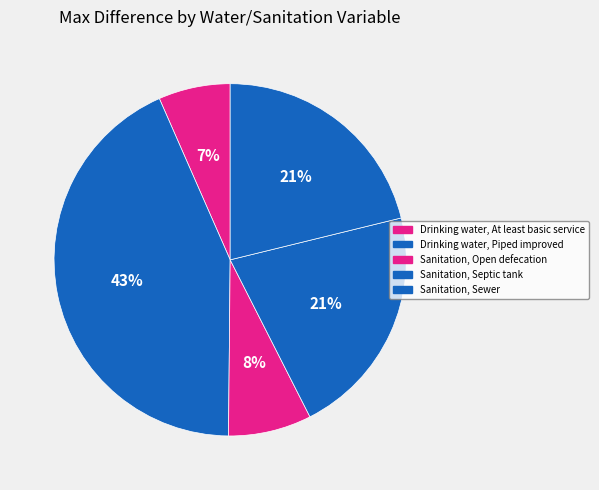

Count the number of slices in the pie.

5